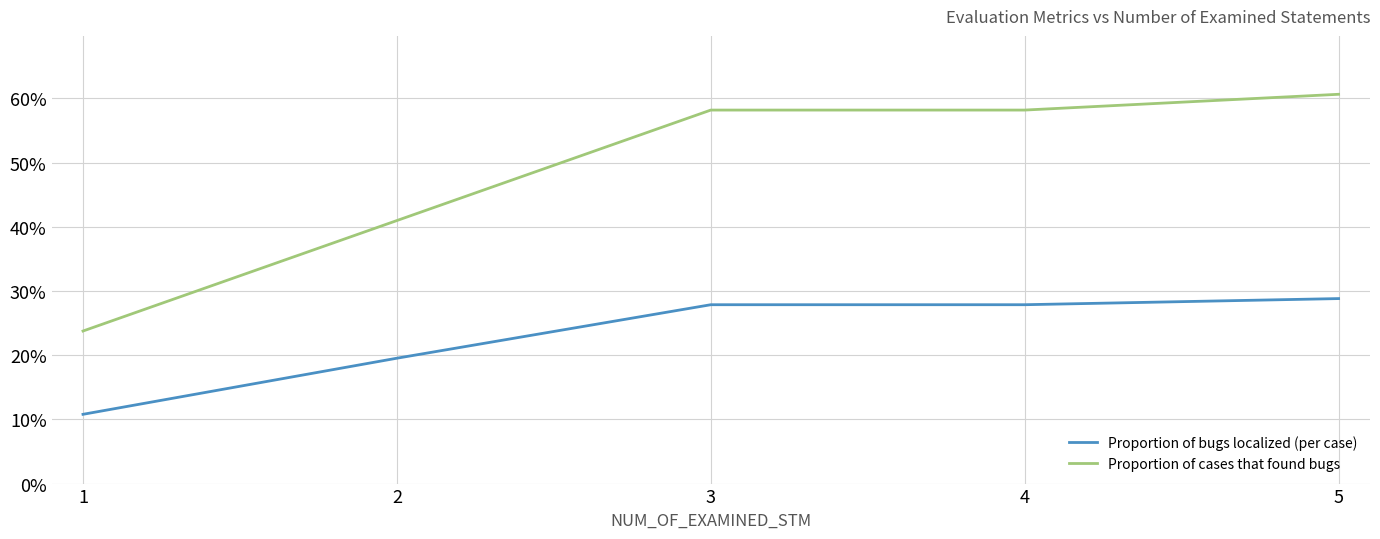

What is the difference between the highest and lowest values at 5?

0.3